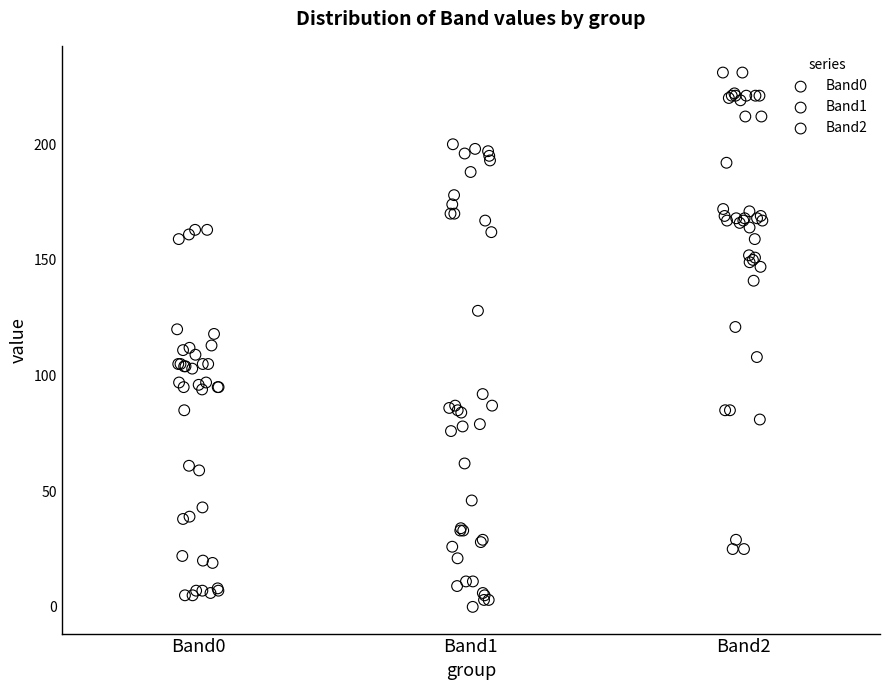

What are all the series names shown in the legend?

Band0, Band1, Band2